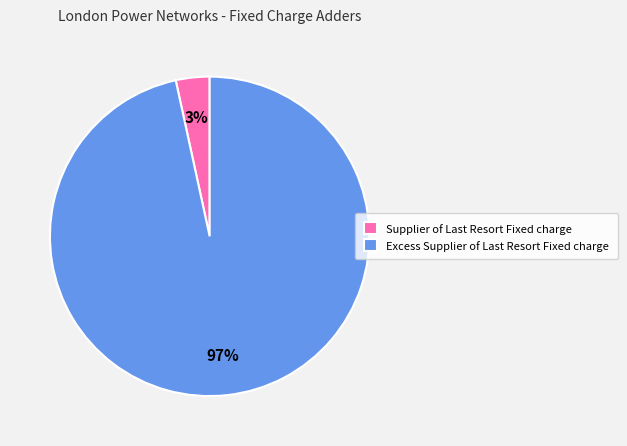

How many segments does this pie chart have?

2